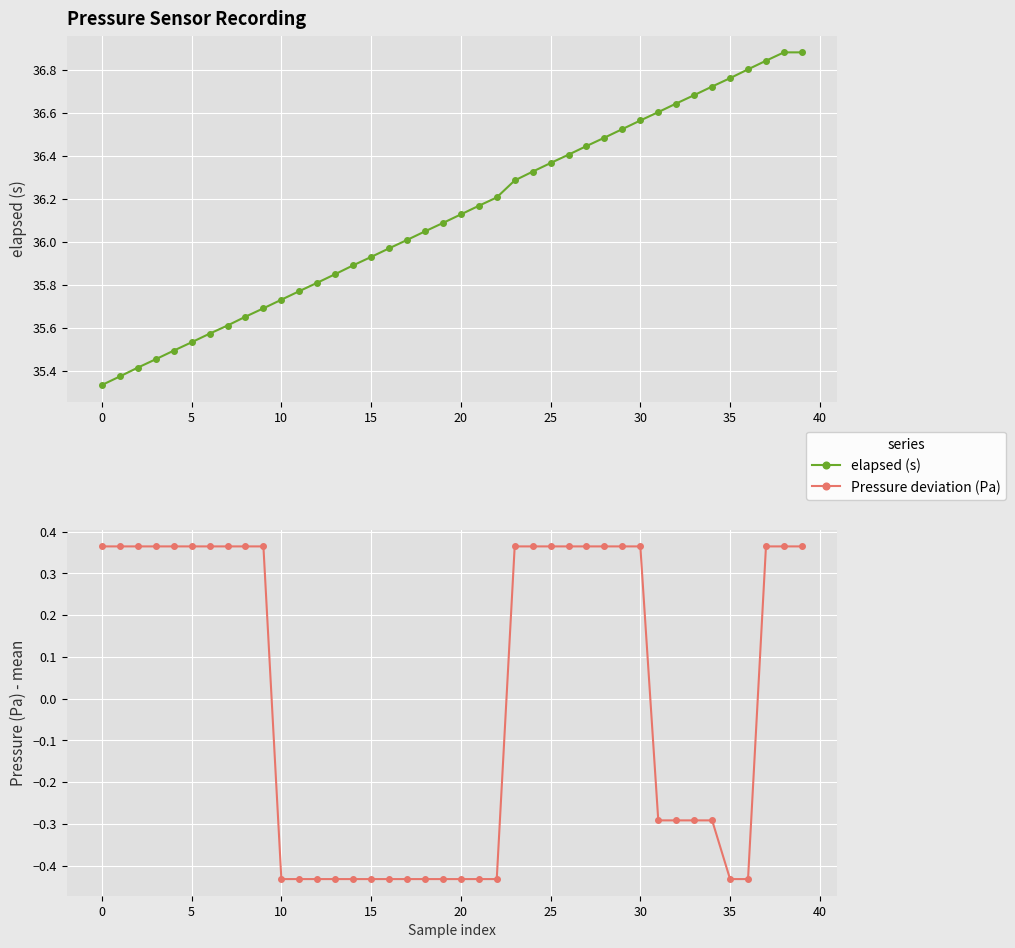

True or false: Pressure deviation (Pa) has more than 0 points higher than both neighbors.

False